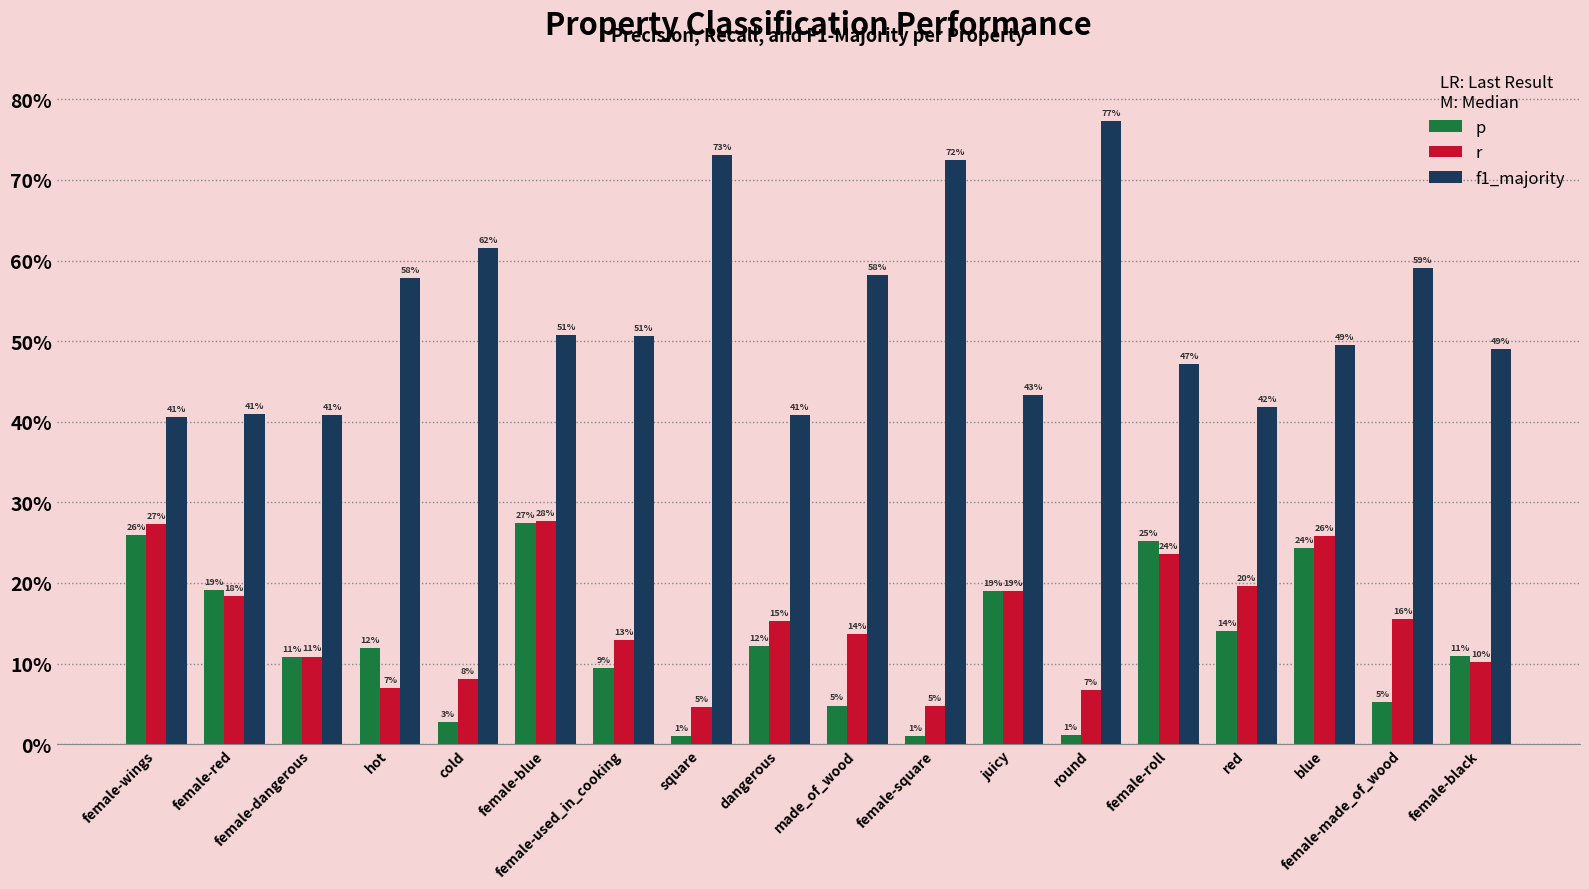

Which series changed the most between female-blue and made_of_wood?

p